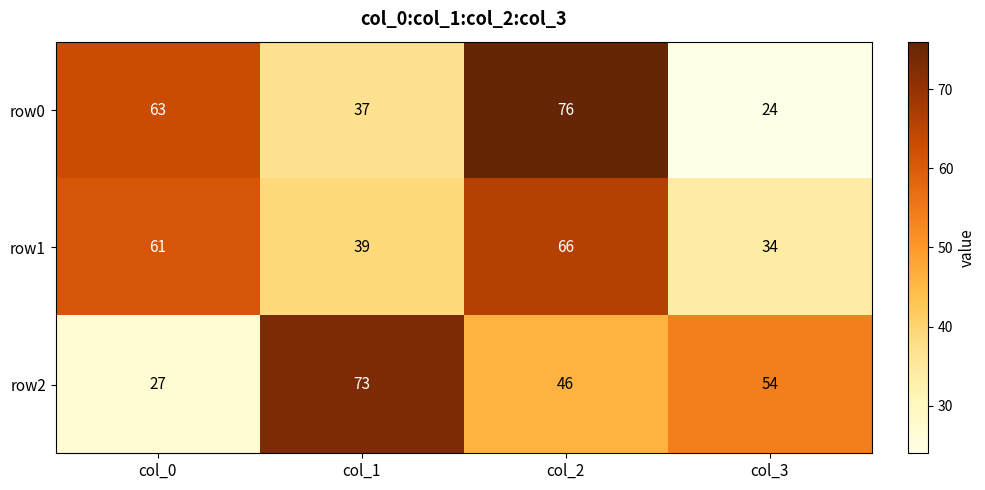

Which series has the widest spread of values?

row0